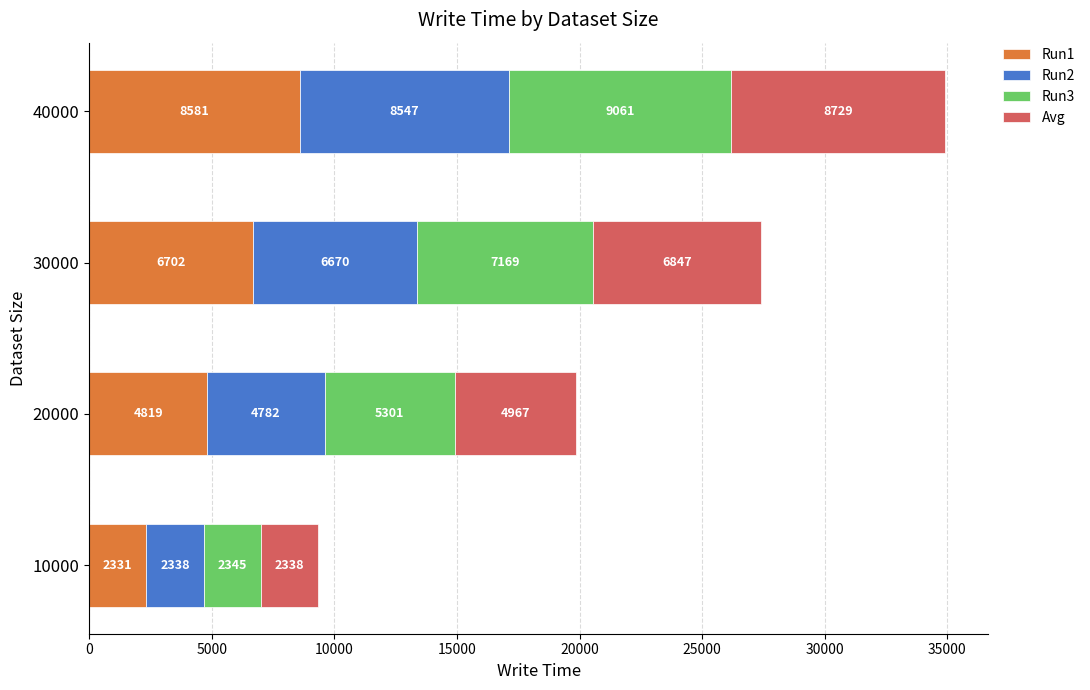

Which category has the lowest value in the Run1 series?

10000